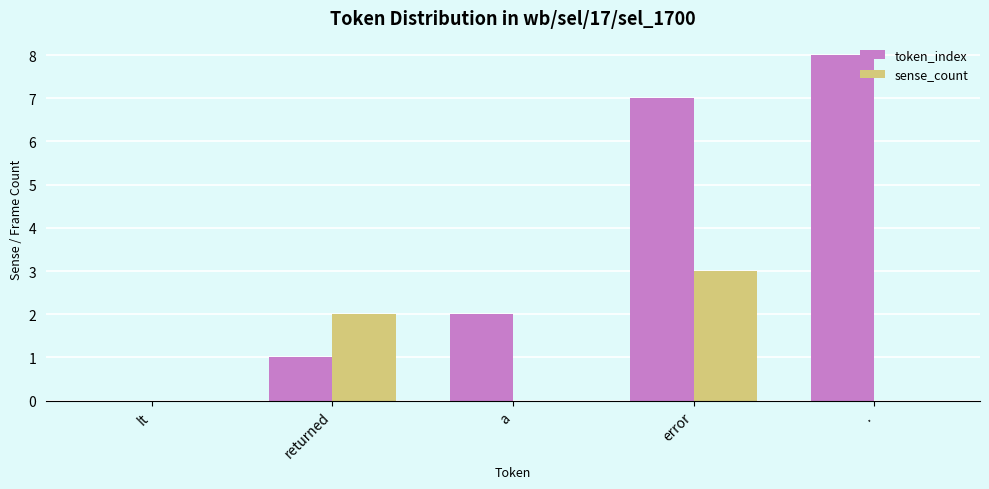

Which series has the largest total across all categories?

token_index